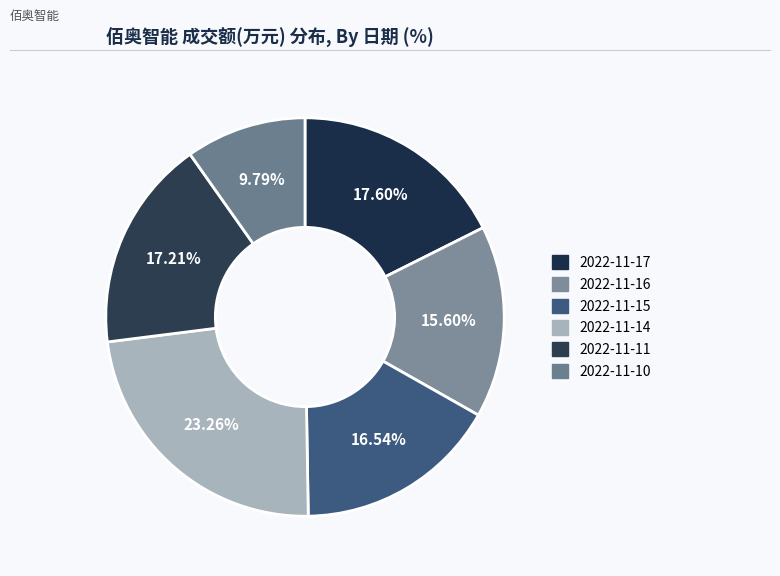

Rank the categories by value from lowest to highest.

2022-11-10, 2022-11-16, 2022-11-15, 2022-11-11, 2022-11-17, 2022-11-14